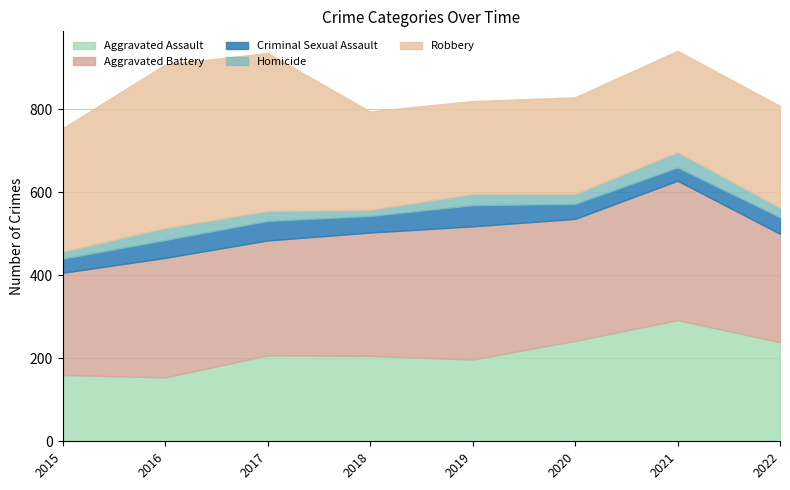

What is the difference between the maximum and minimum values in the Aggravated Assault series?

138